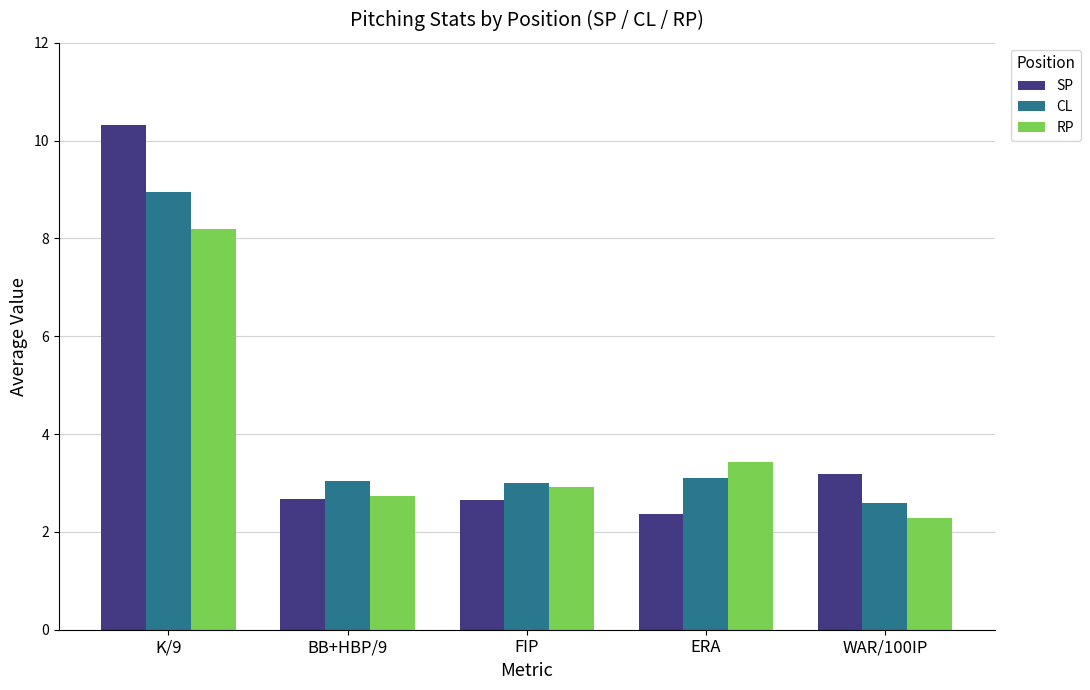

Rank the series by their average value, from lowest to highest.

RP, CL, SP